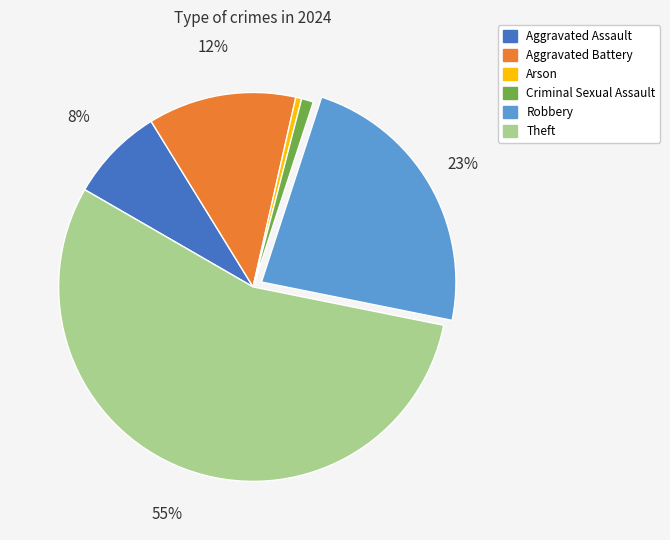

Does Theft represent more than half of the total?

Yes